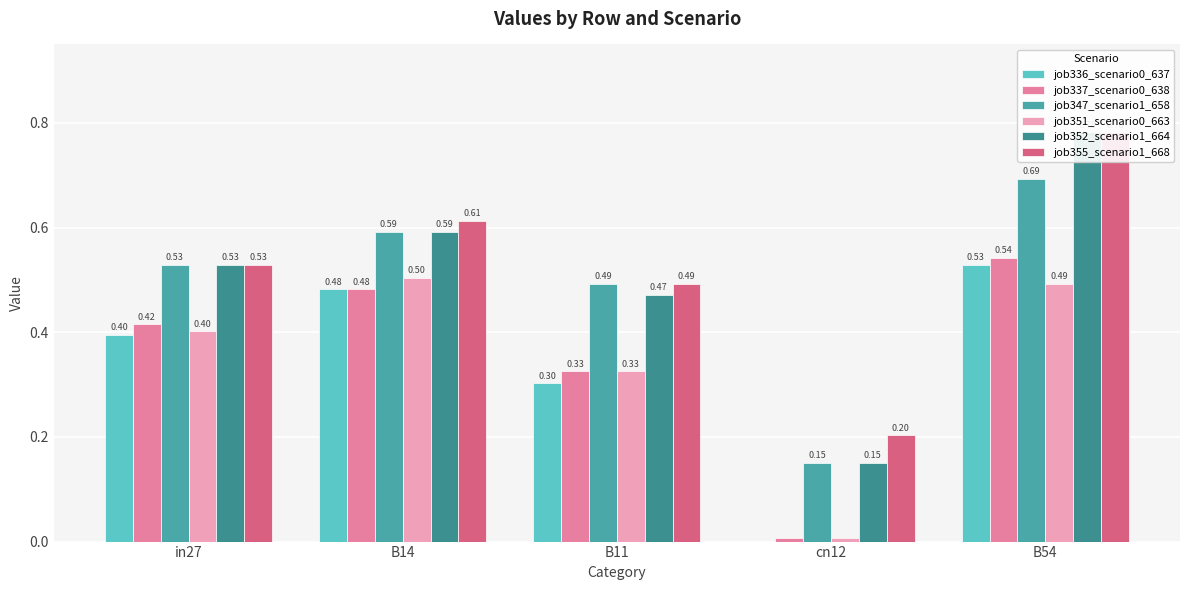

Reading right to left, what are all the values shown in this chart?

job336_scenario0_637: 0.5	0.0	0.3	0.5	0.4
job337_scenario0_638: 0.5	0.0	0.3	0.5	0.4
job347_scenario1_658: 0.7	0.2	0.5	0.6	0.5
job351_scenario0_663: 0.5	0.0	0.3	0.5	0.4
job352_scenario1_664: 0.8	0.2	0.5	0.6	0.5
job355_scenario1_668: 0.8	0.2	0.5	0.6	0.5